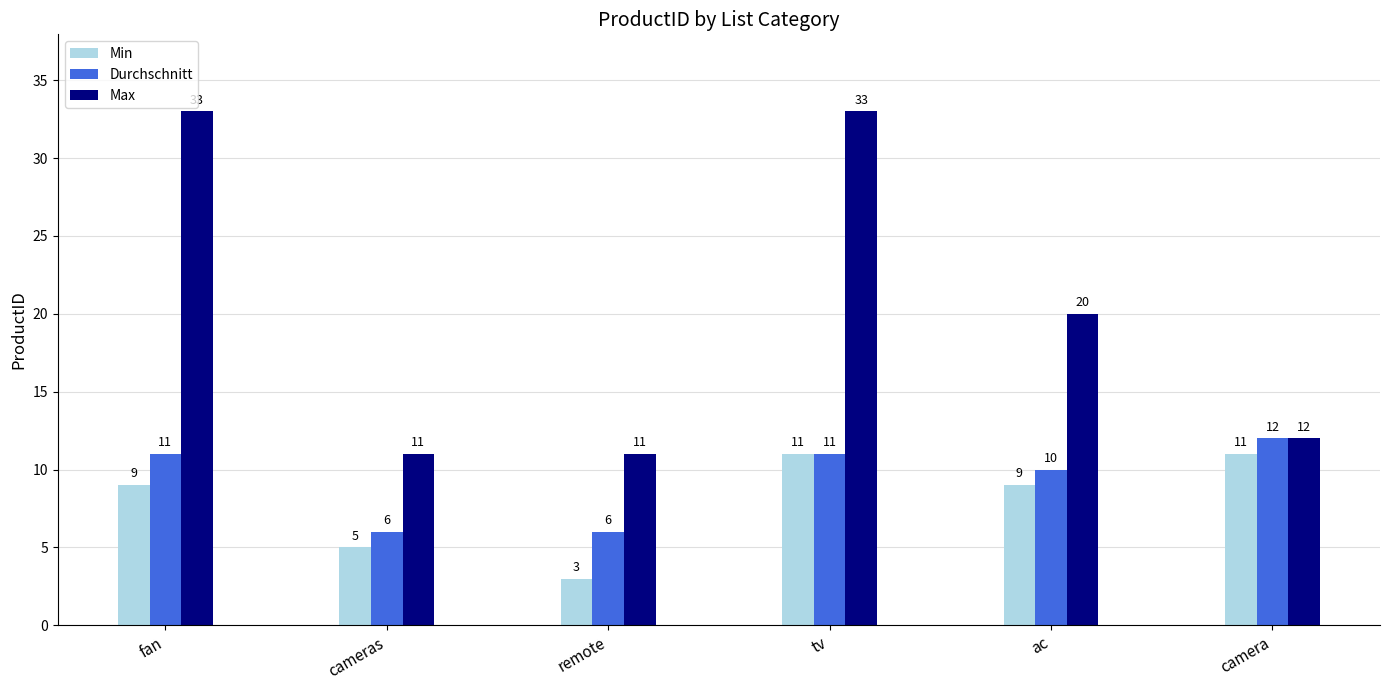

What position from the right is remote?

4